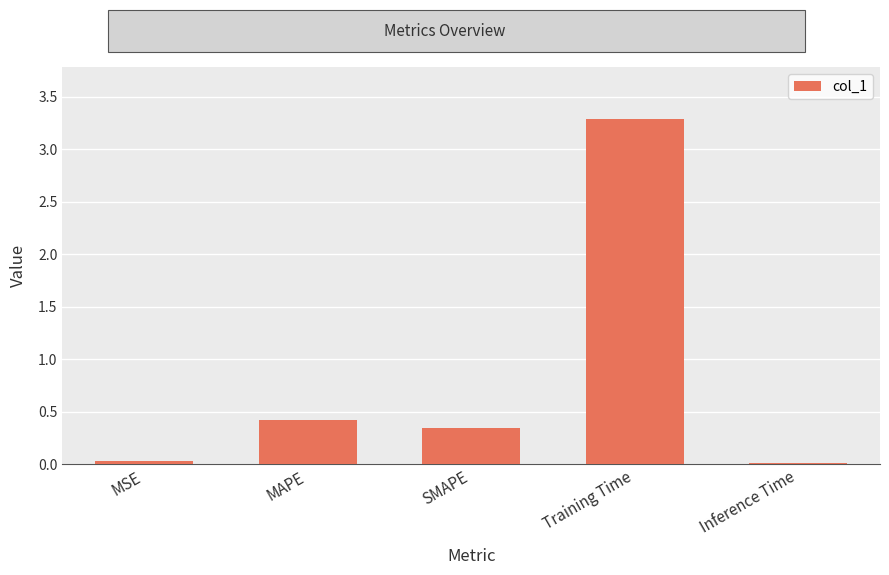

What is the maximum value shown in the chart?

3.3